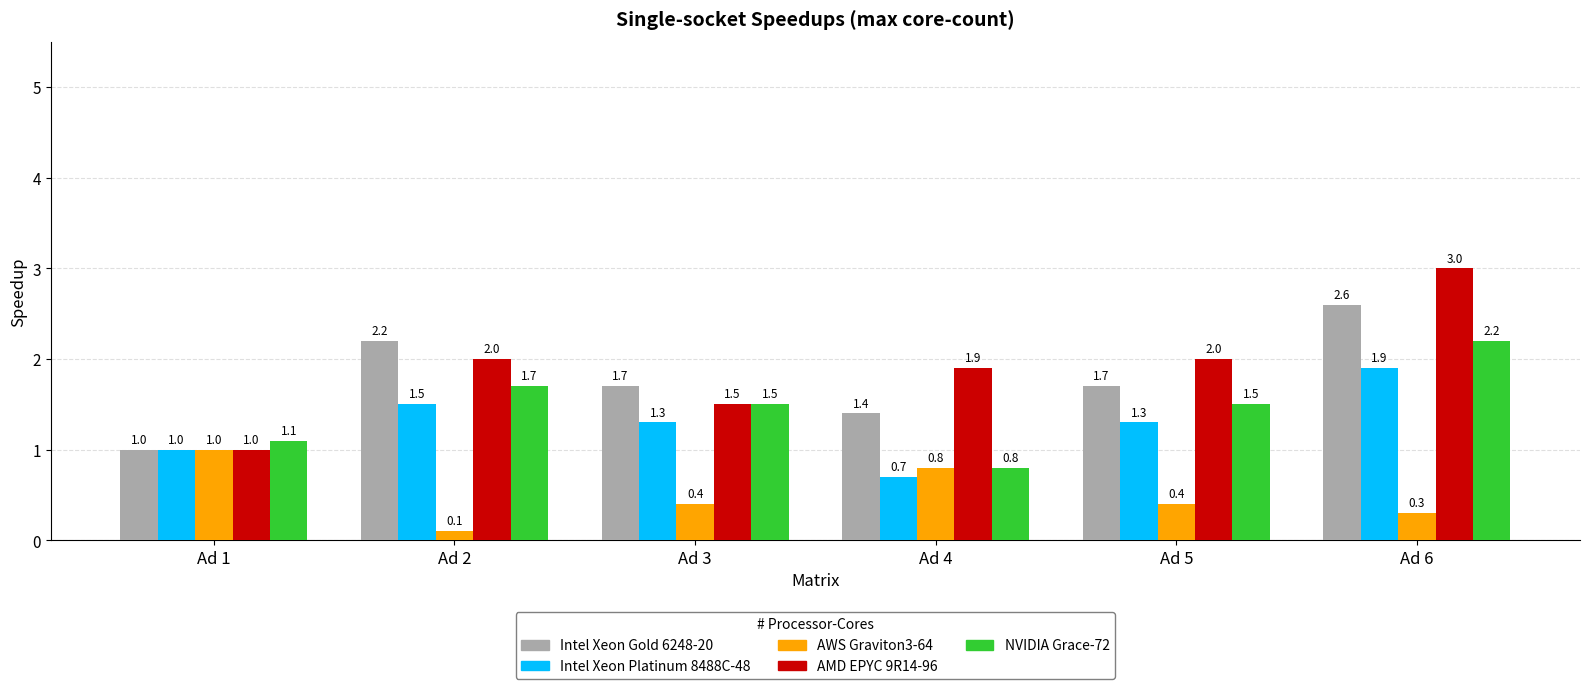

What is the difference between the second highest and minimum values in the AMD EPYC 9R14-96 series?

1.0